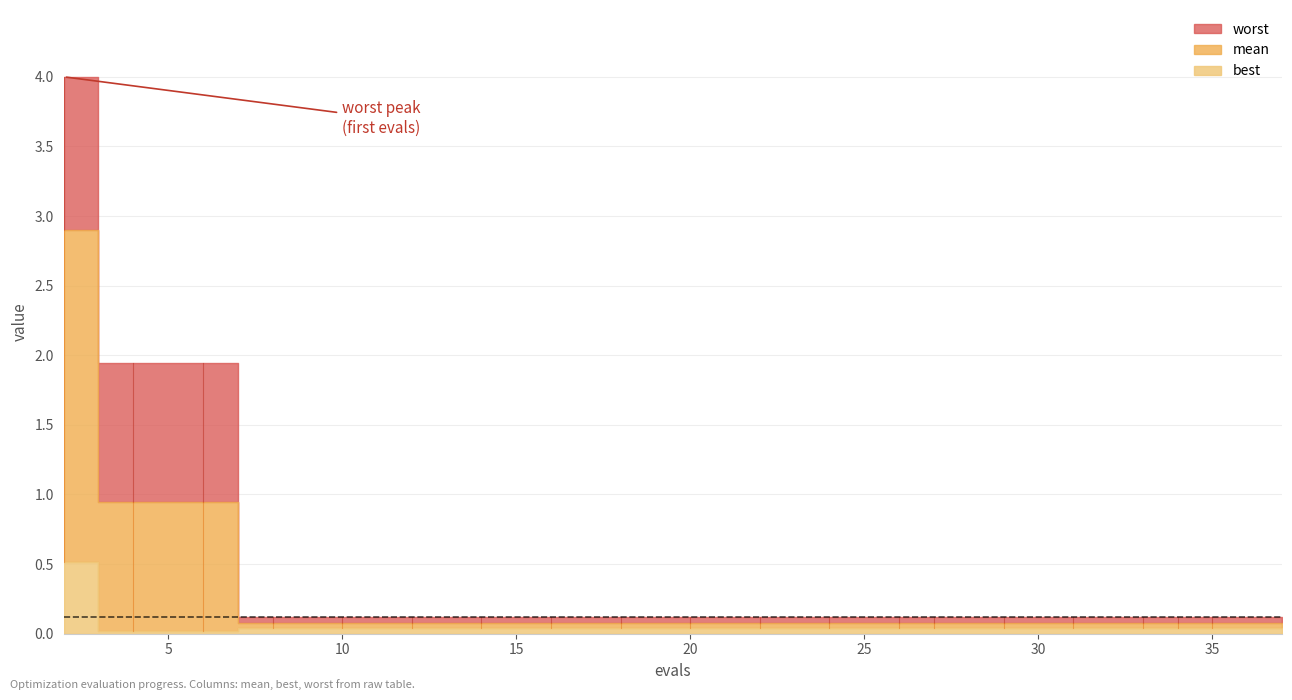

Which category has the highest value across all series?

2